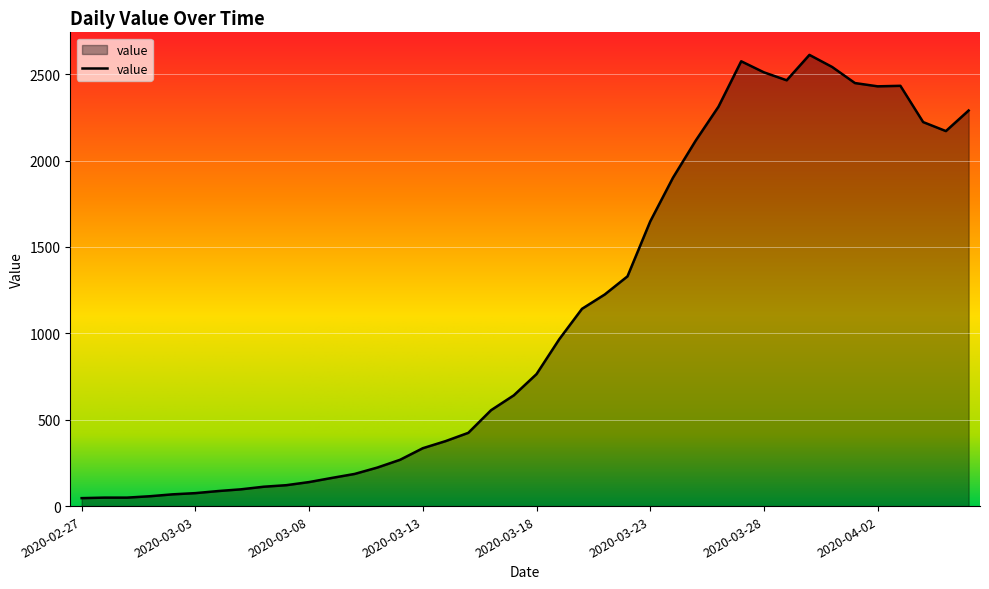

What is the sum of all values?

44176